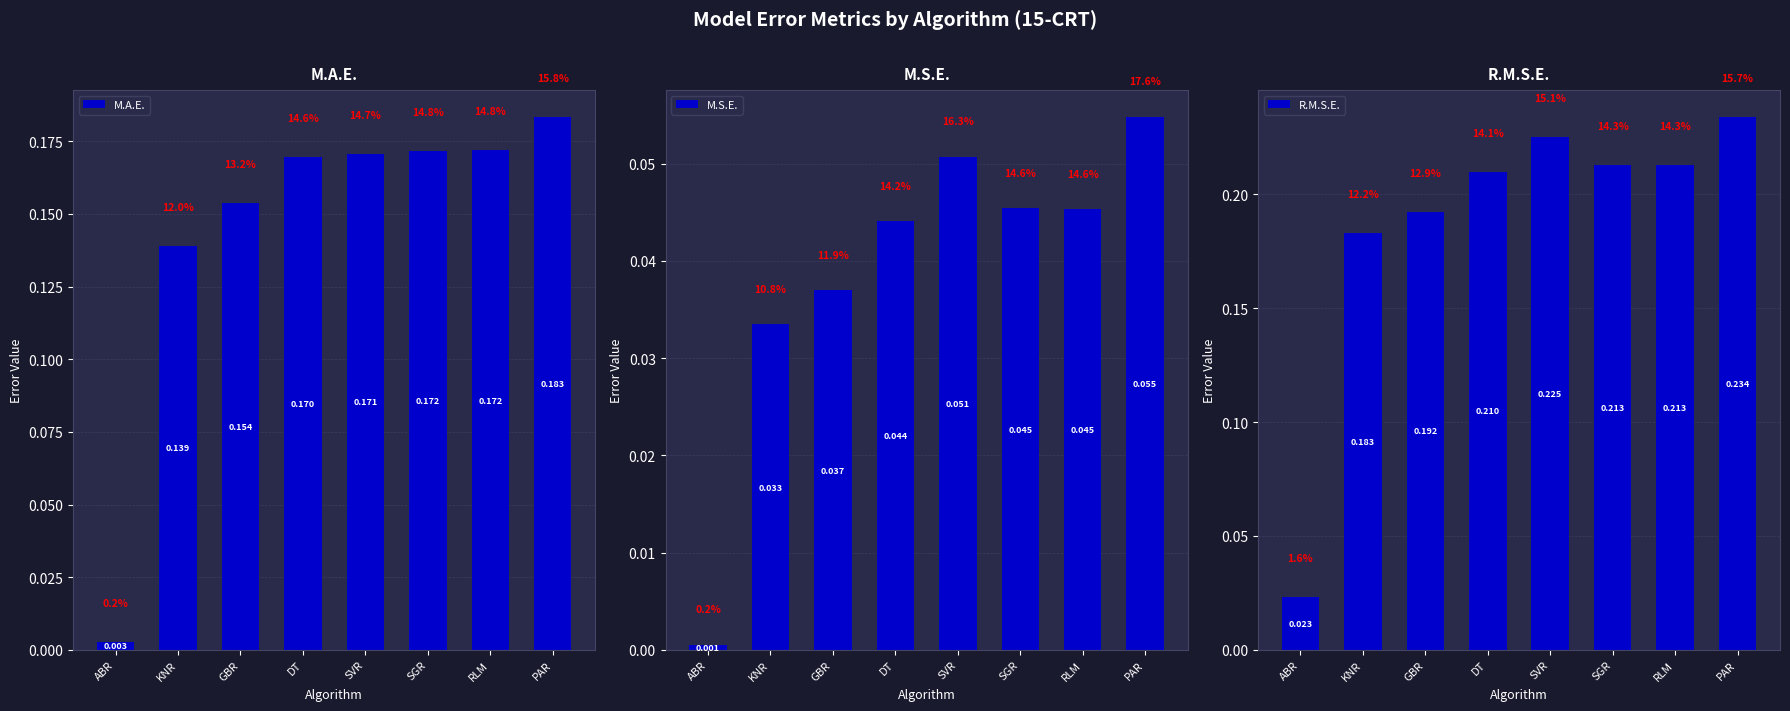

What is the label of the 2nd bar from the left?

KNR